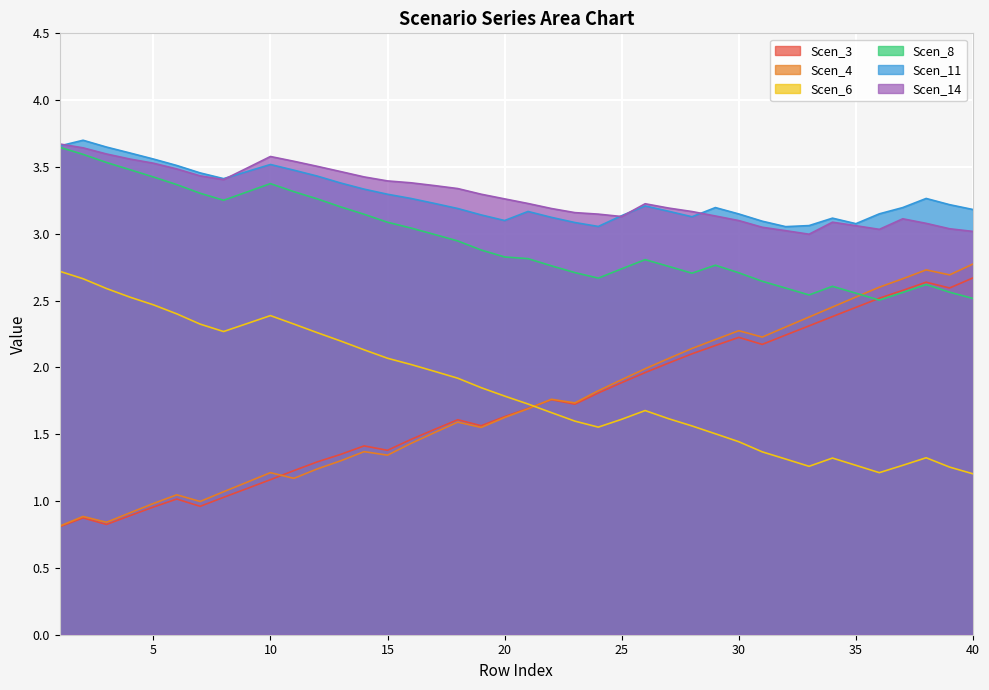

What are all the series names shown in the legend?

Scen_3, Scen_4, Scen_6, Scen_8, Scen_11, Scen_14